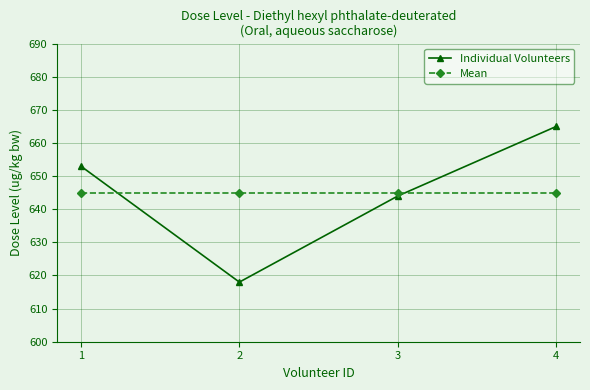

What is the value of the Individual Volunteers point at the 2nd from the left?

618